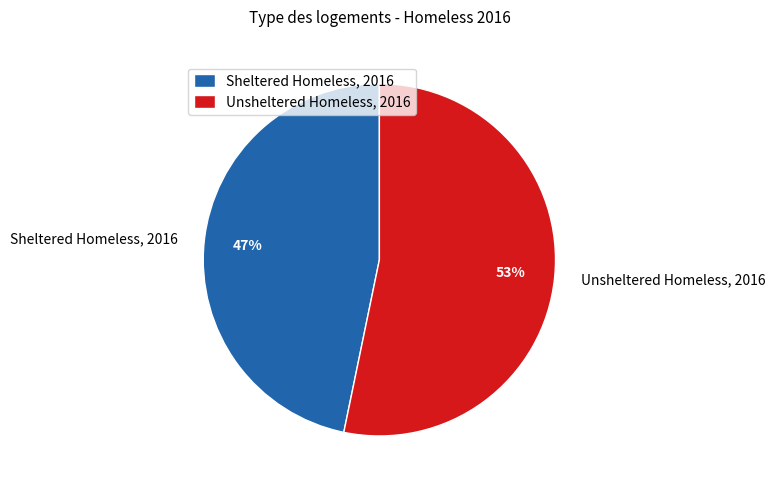

The Unsheltered Homeless, 2016 slice represents 53% of the pie. True or false?

True